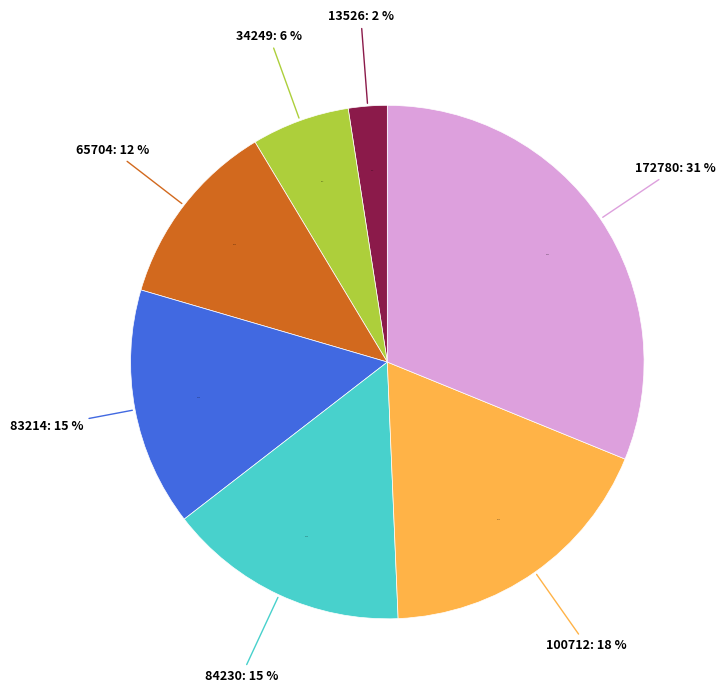

To the nearest percent, what is the difference between the largest and smallest slice percentages?

29%